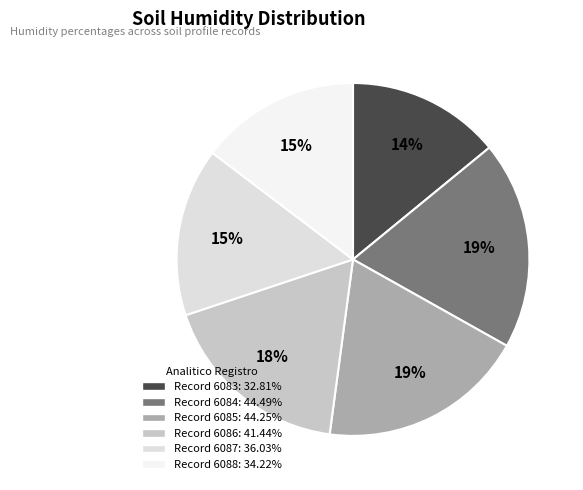

Count the number of slices in the pie.

6